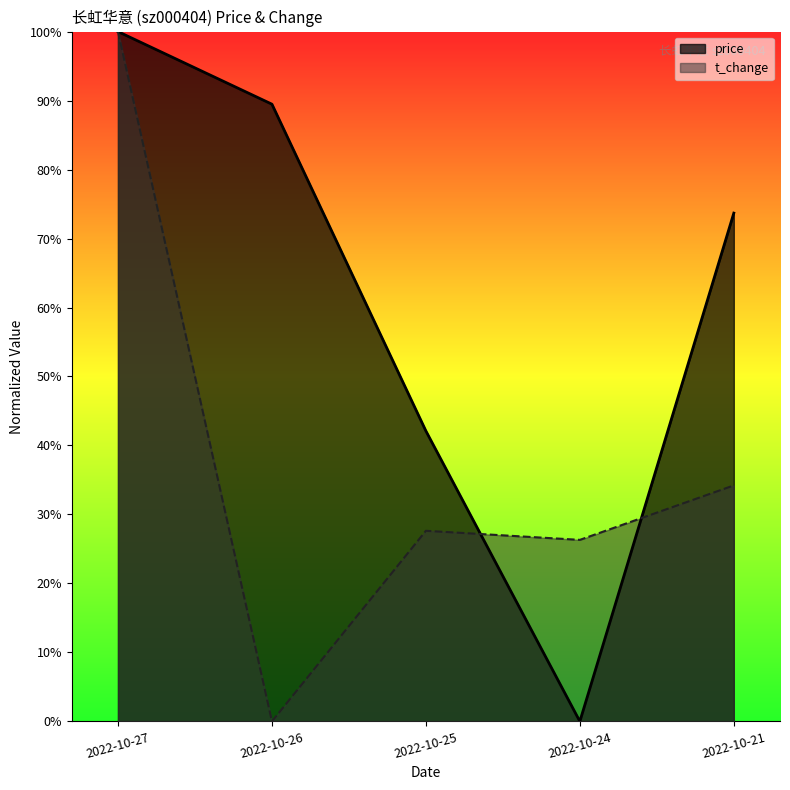

Which series has the largest total across all categories?

price